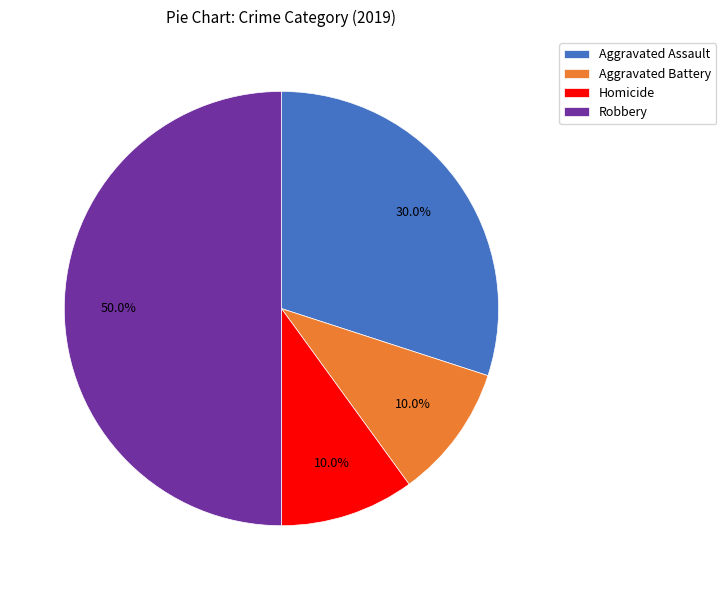

Is Aggravated Battery the majority of the pie?

No